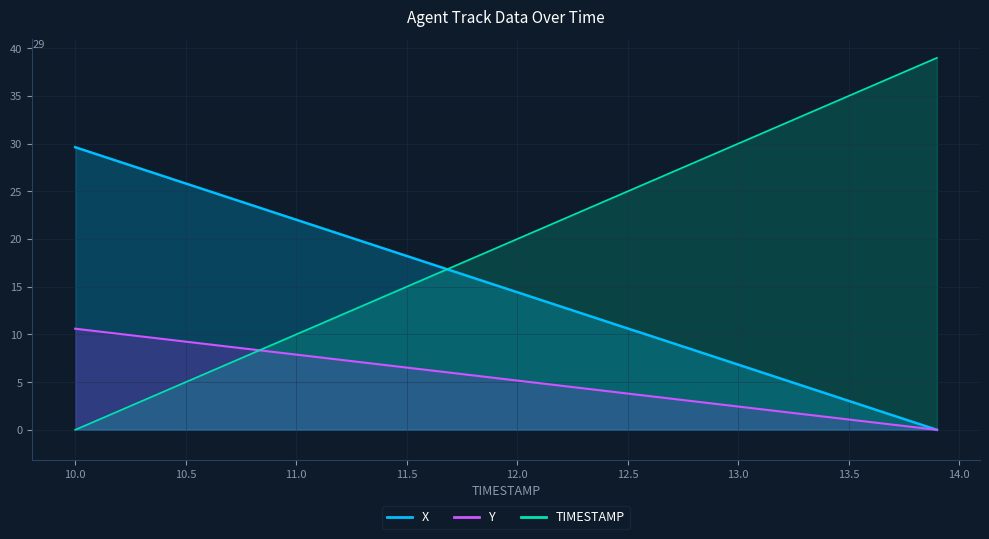

What is the label of the 25th point from the right?

11.5